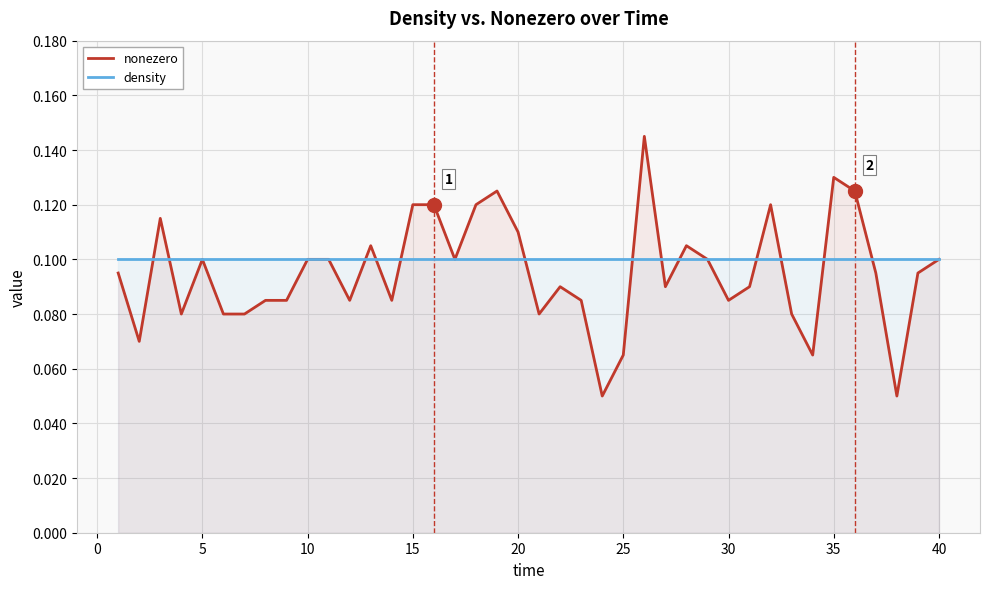

List the series in order of their peak value, highest first.

nonezero, density